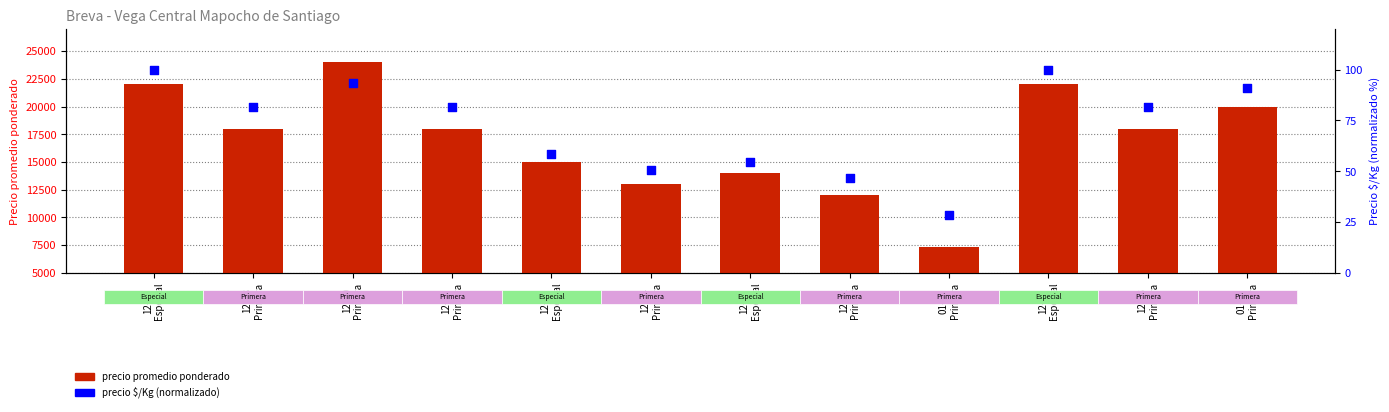

Which series reaches the maximum Y coordinate?

precio promedio ponderado